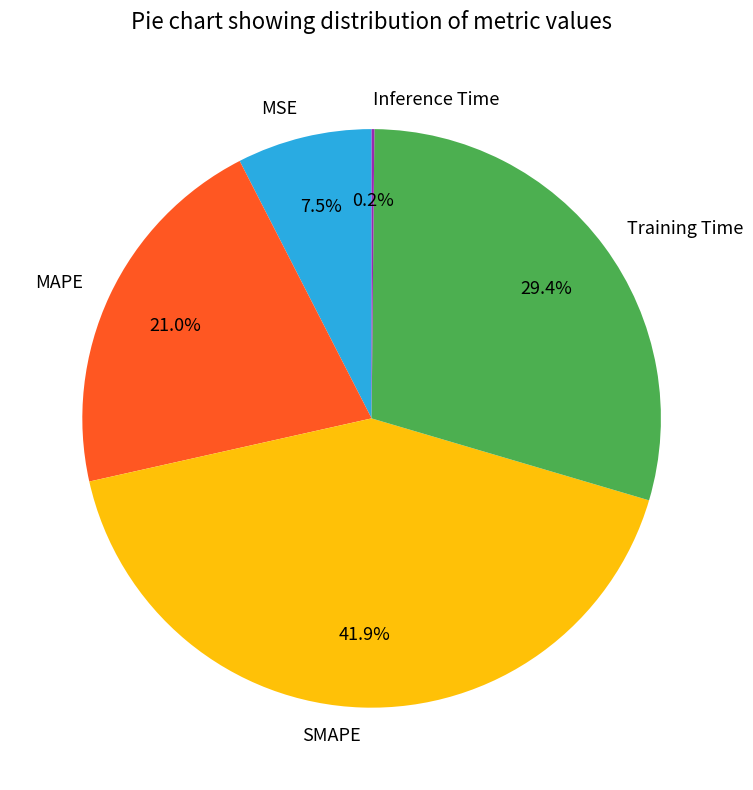

To the nearest percent, what is the combined percentage of MAPE and Training Time?

50%